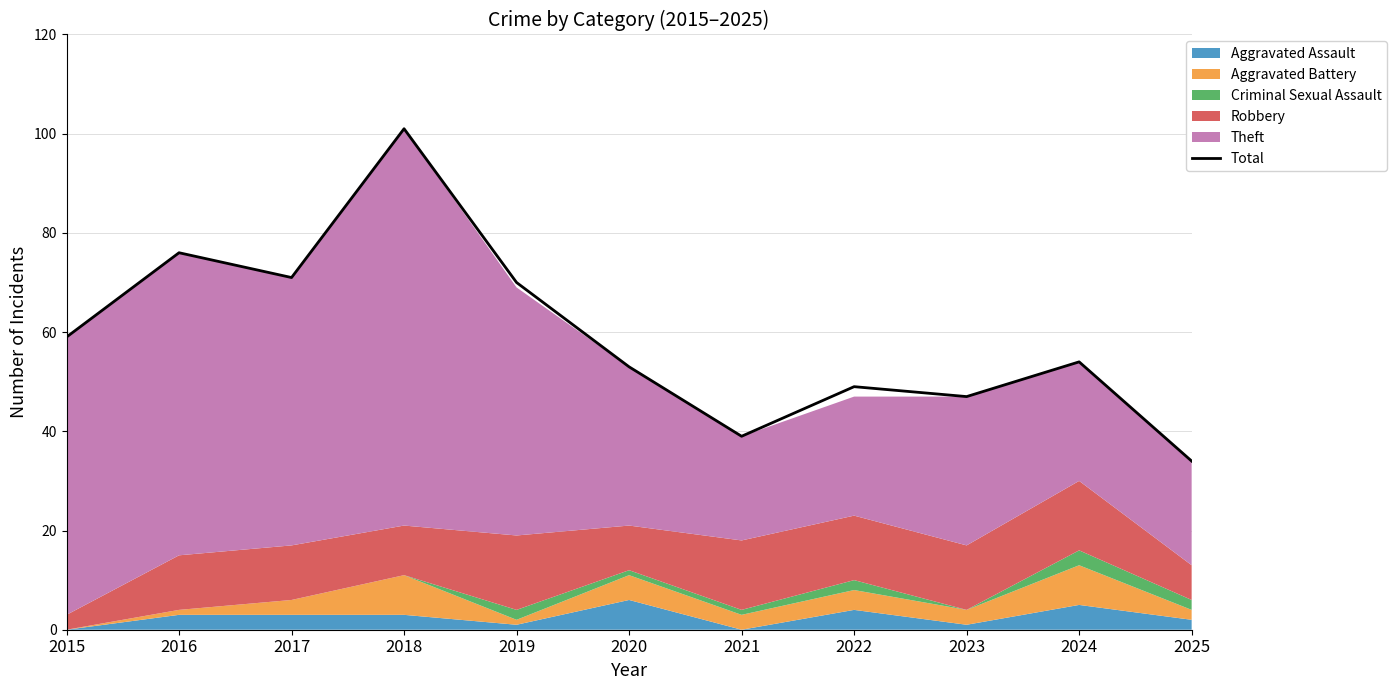

Read the value at 2024.

54